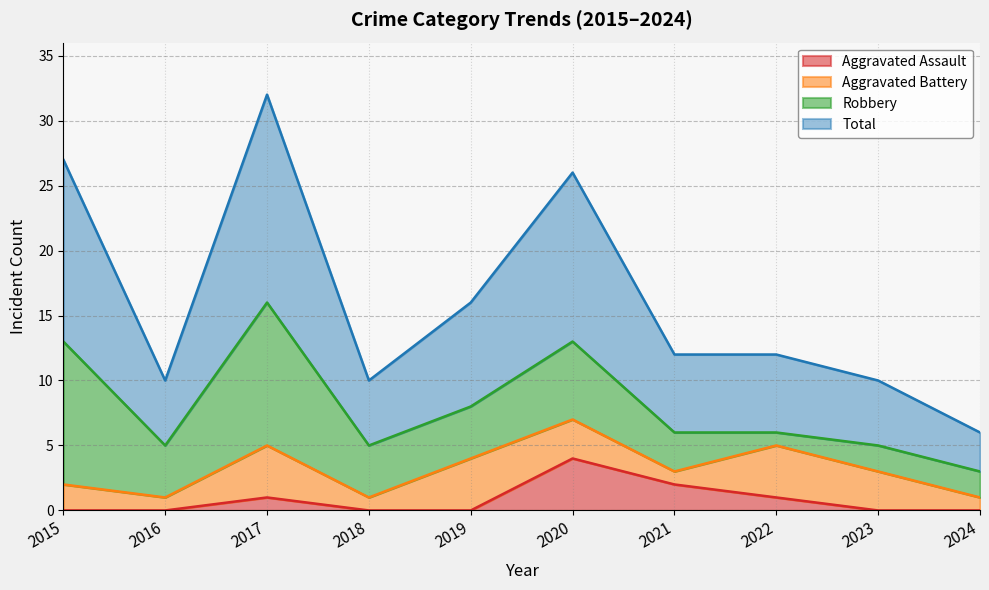

Which category has the highest value in the Aggravated Assault series?

2020